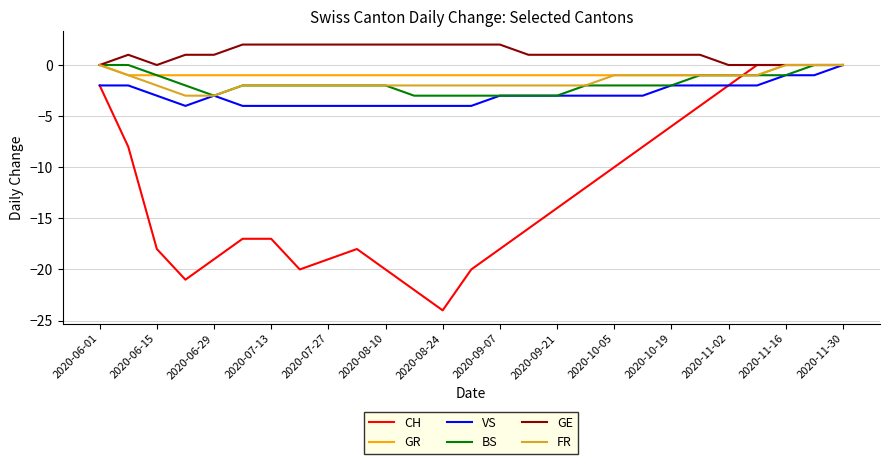

Which series has the widest spread of values?

CH